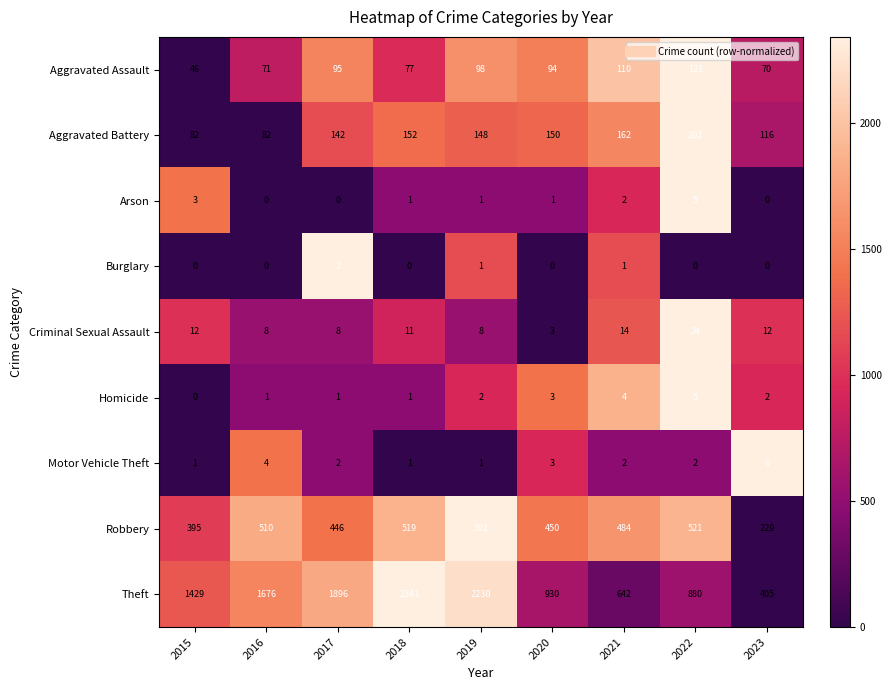

Is it true that Homicide equals 2 at 2019?

True